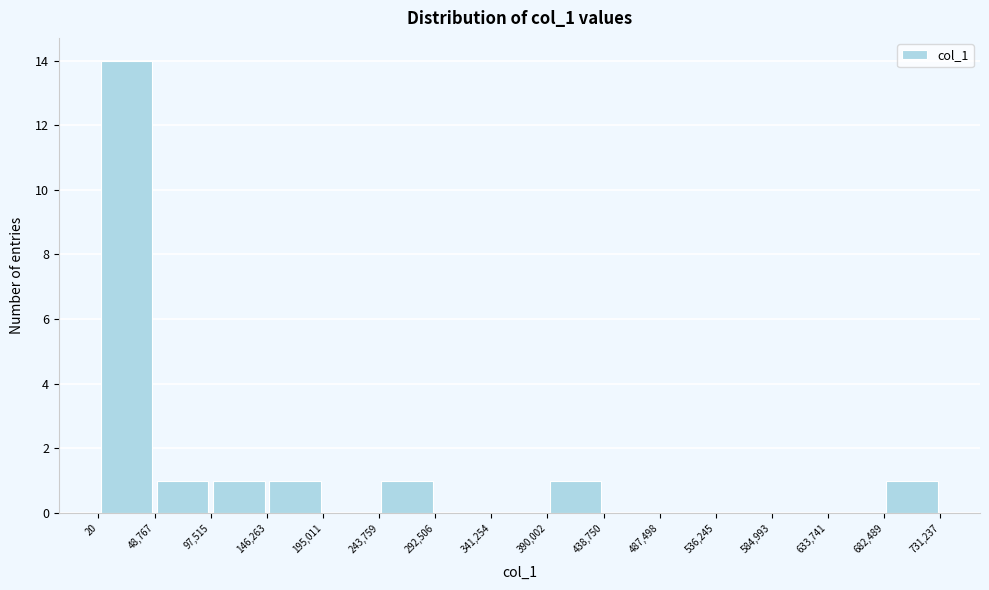

How tall is the bar that spans 390,002 to 438,750 on the x-axis? The values are not printed on the chart, so give them approximately, as read against the axis.

1